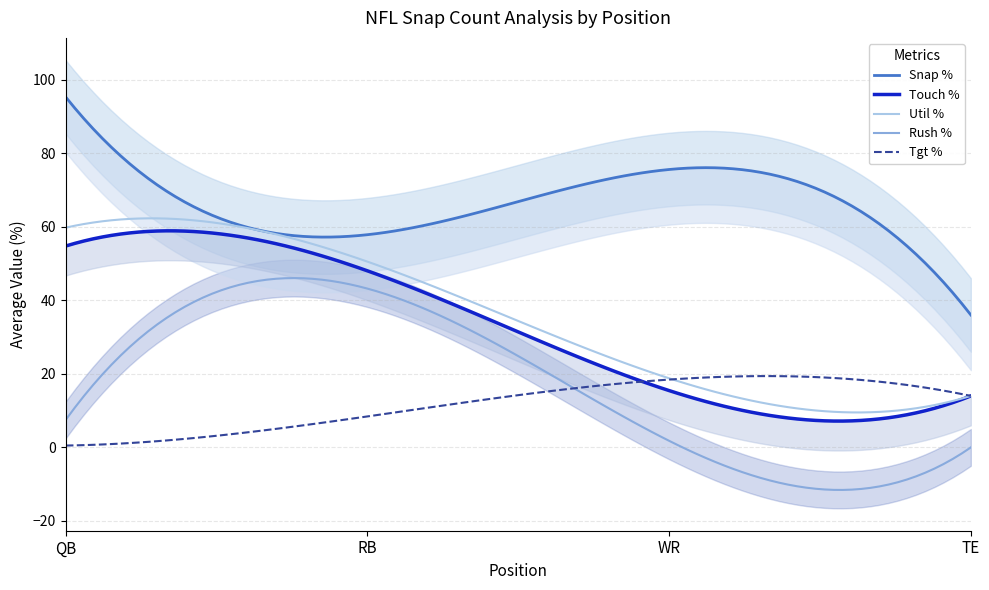

At how many categories does at least one series exceed 51?

3